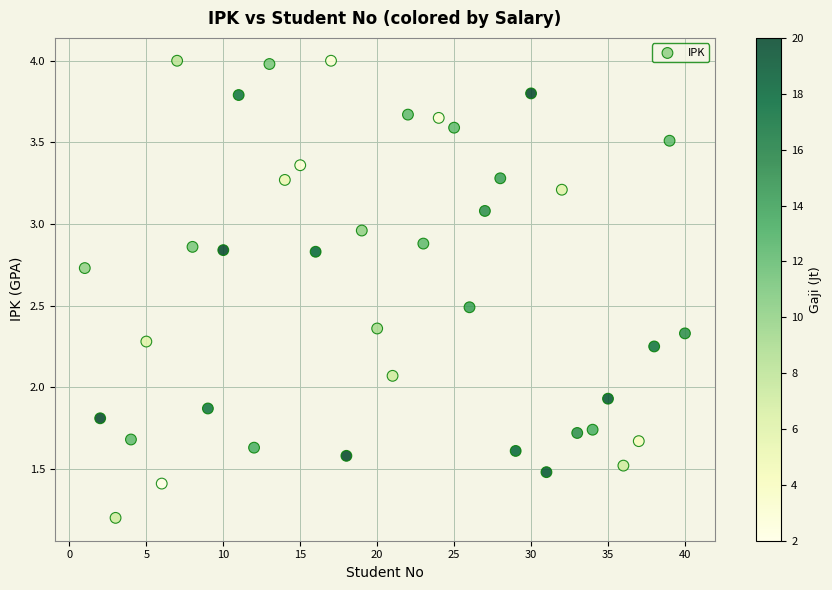

What is the range of X values (max minus min)?

39.0